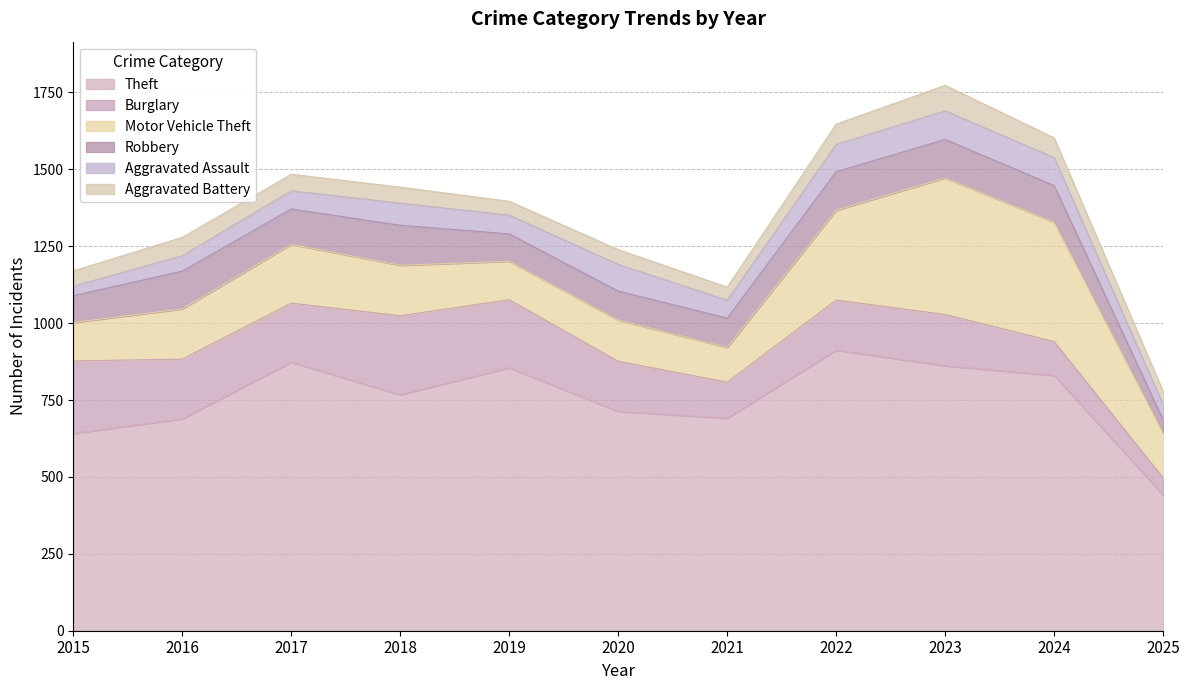

At which category does Motor Vehicle Theft reach its first local peak?

2017